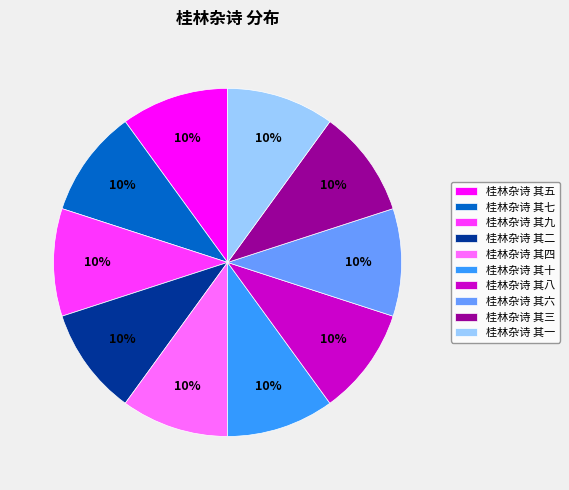

Combined, do 桂林杂诗 其二 and 桂林杂诗 其五 account for over 50%?

No